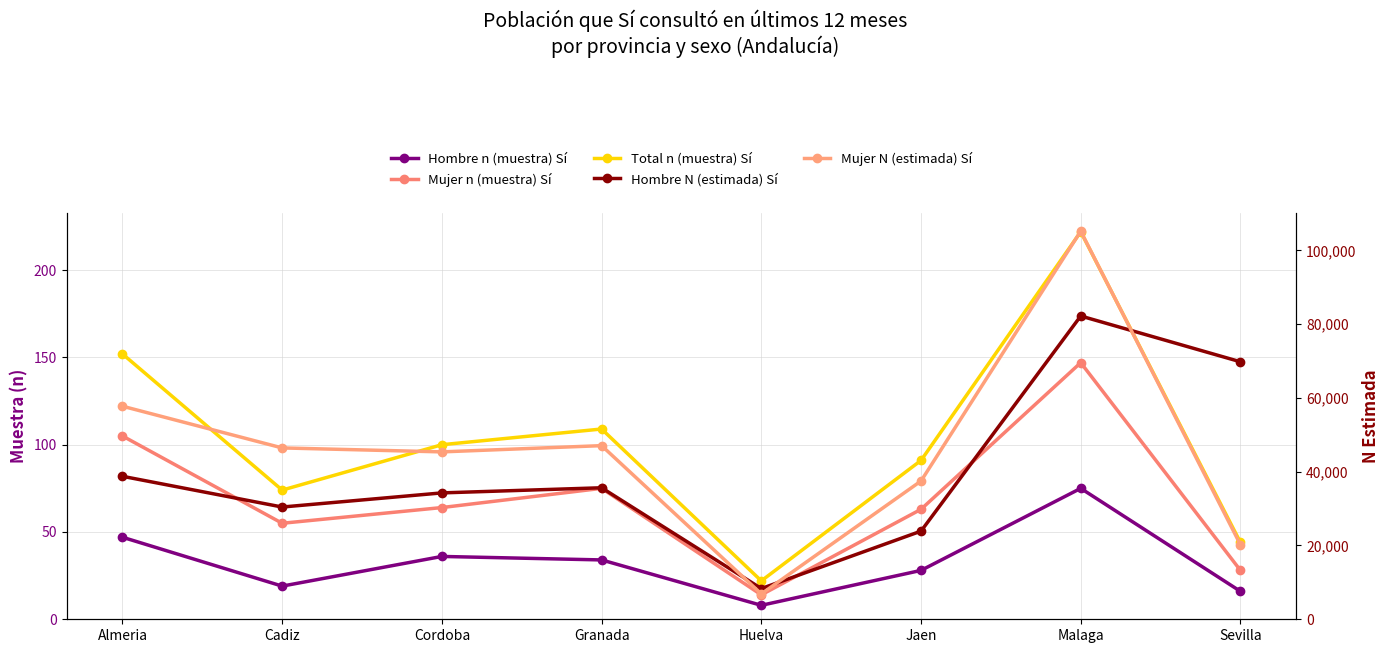

Where is the first local maximum for Mujer n (muestra) Sí?

Granada